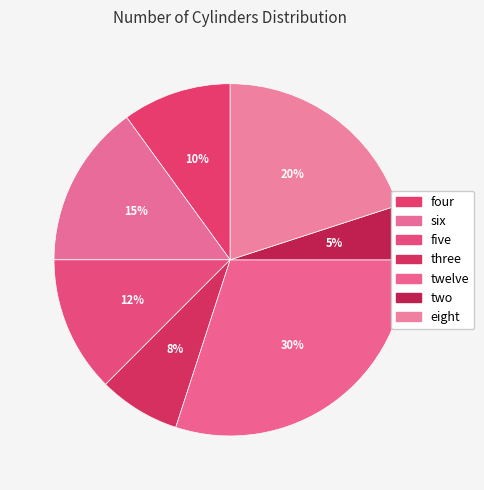

Combined, do eight and three account for over 50%?

No